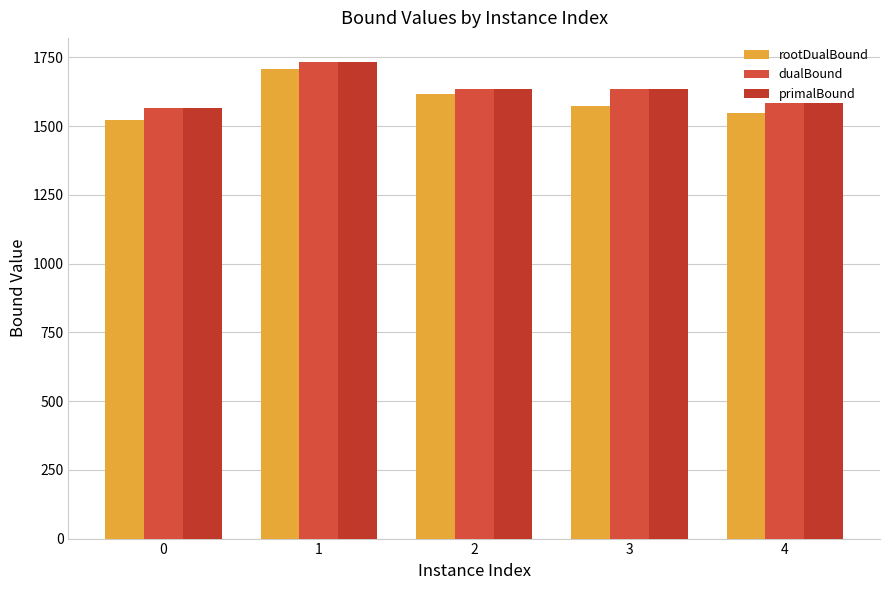

Read the dualBound value at 0.

1566.0